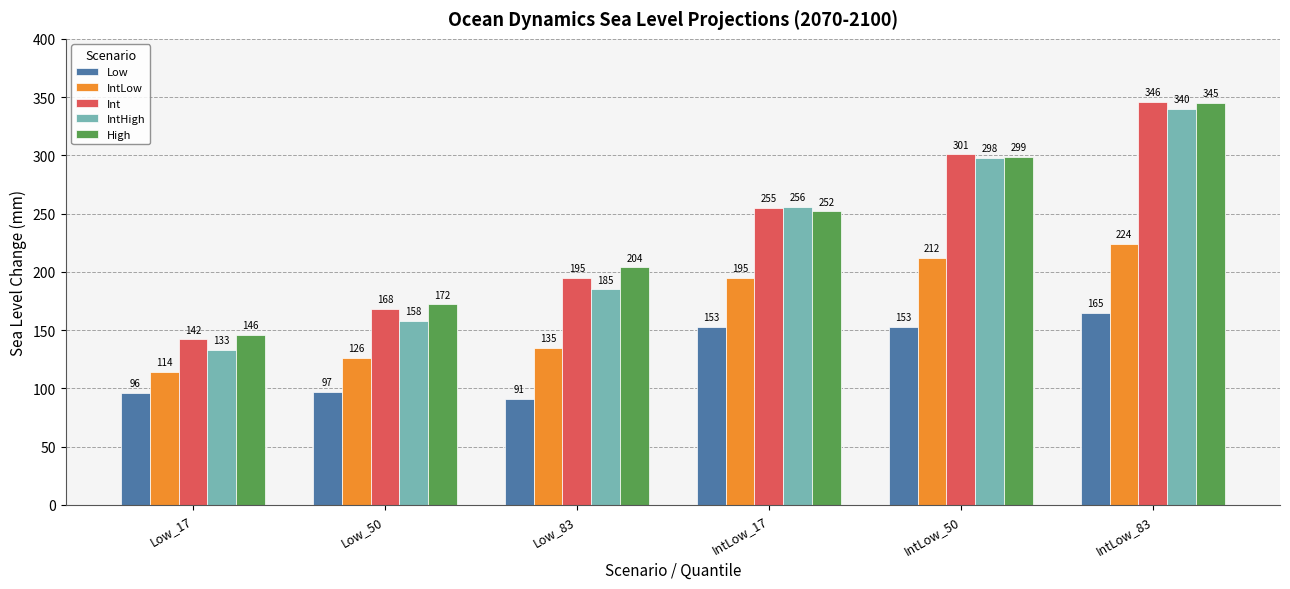

What is the spread (max minus min) of values at Low_17?

50